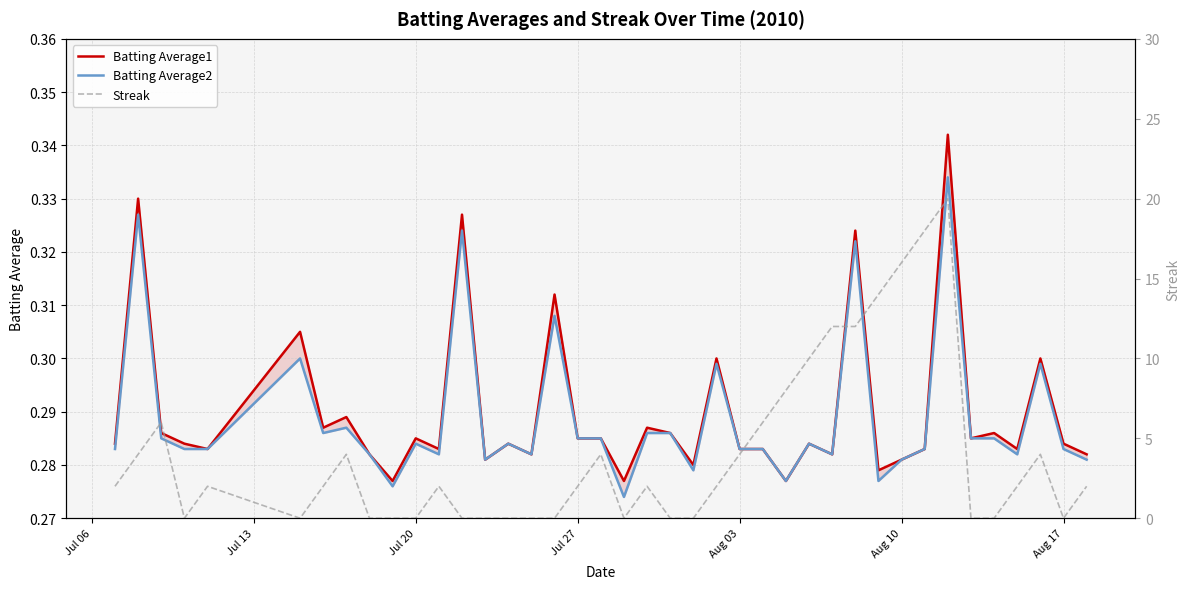

Rank the series at Aug 17 from highest to lowest value.

Batting Average1, Batting Average2, Streak